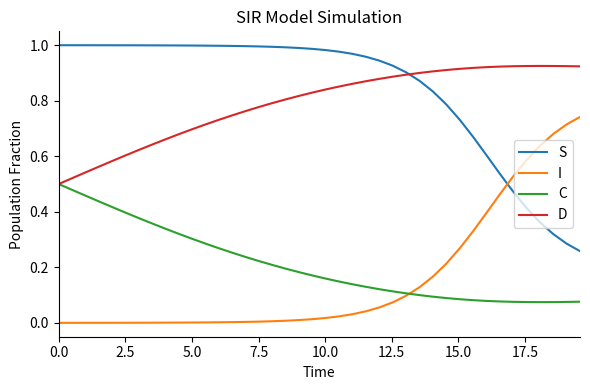

List the series in order of their peak value, lowest first.

C, I, D, S